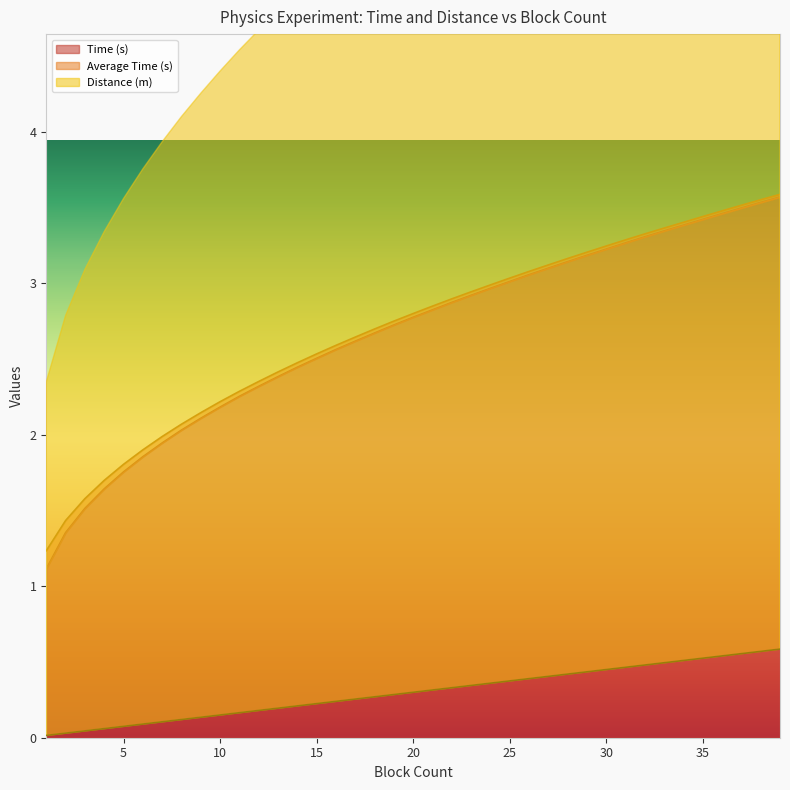

At which label does Average Time (s) first exceed 2?

8